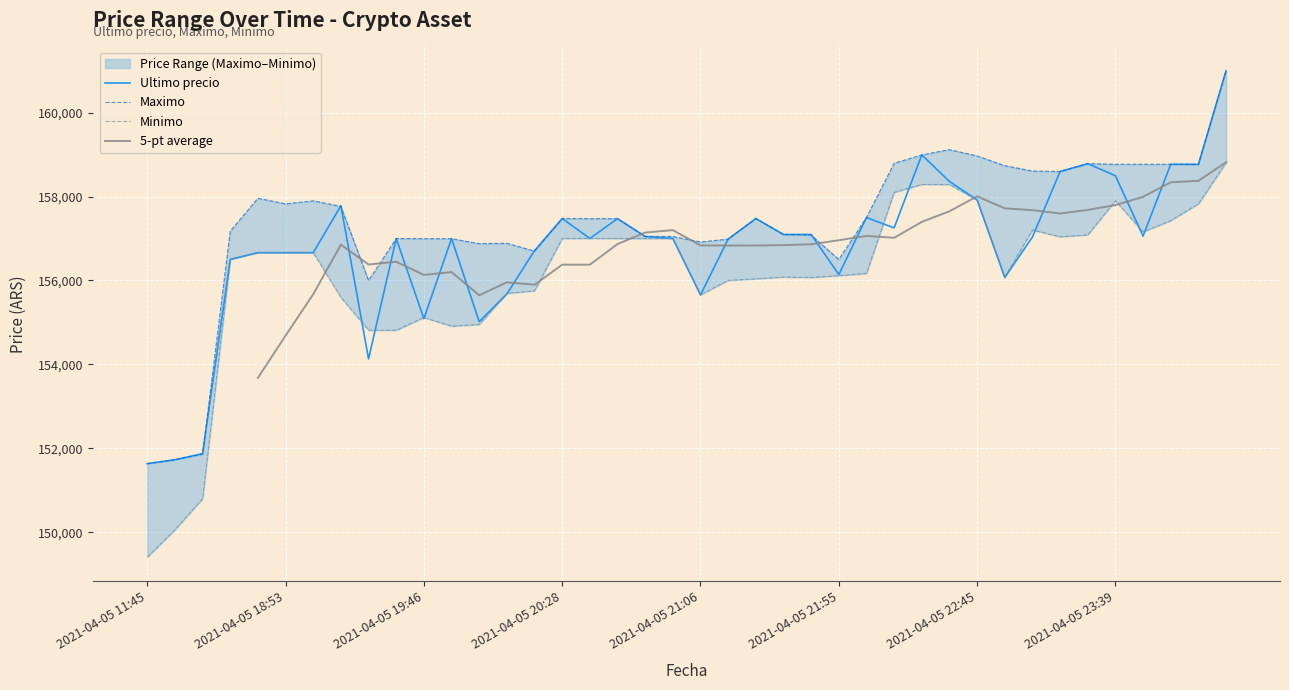

What is the label of the 34th point from the right?

2021-04-05 19:06